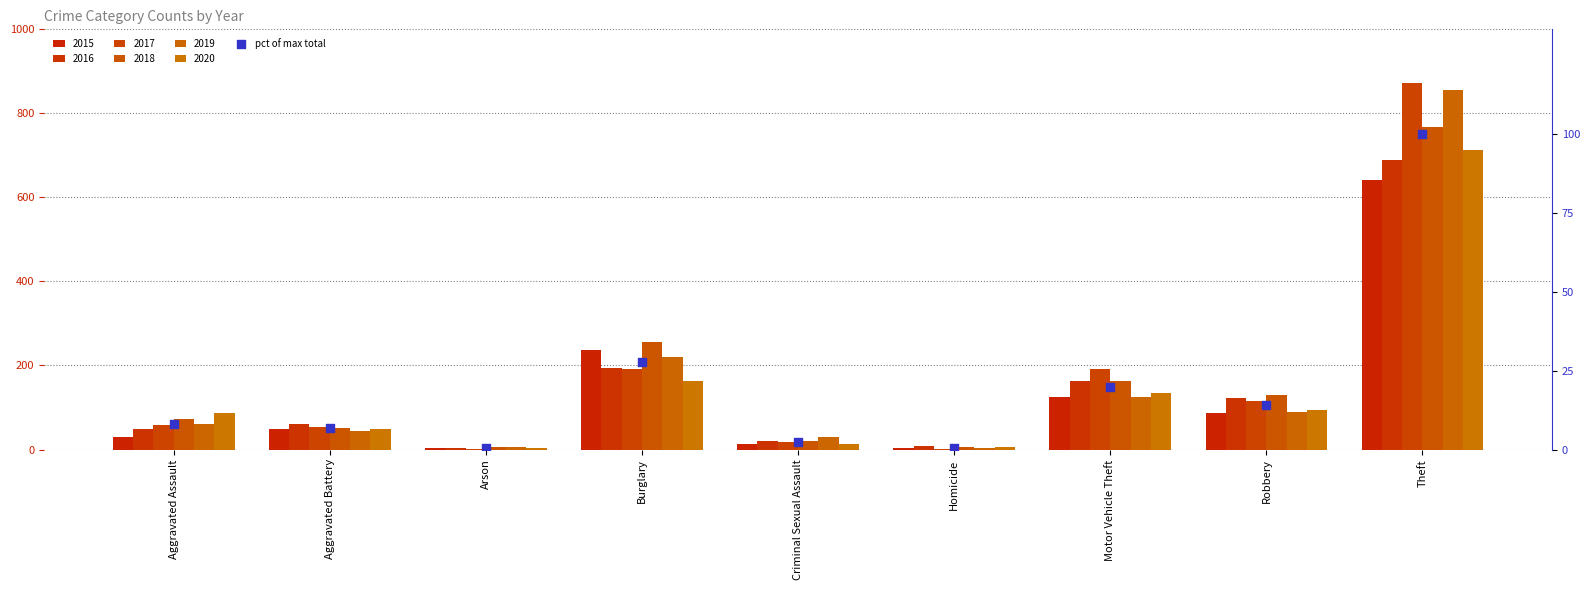

Approximately how many times larger is the value at Theft compared to Robbery?

7.1